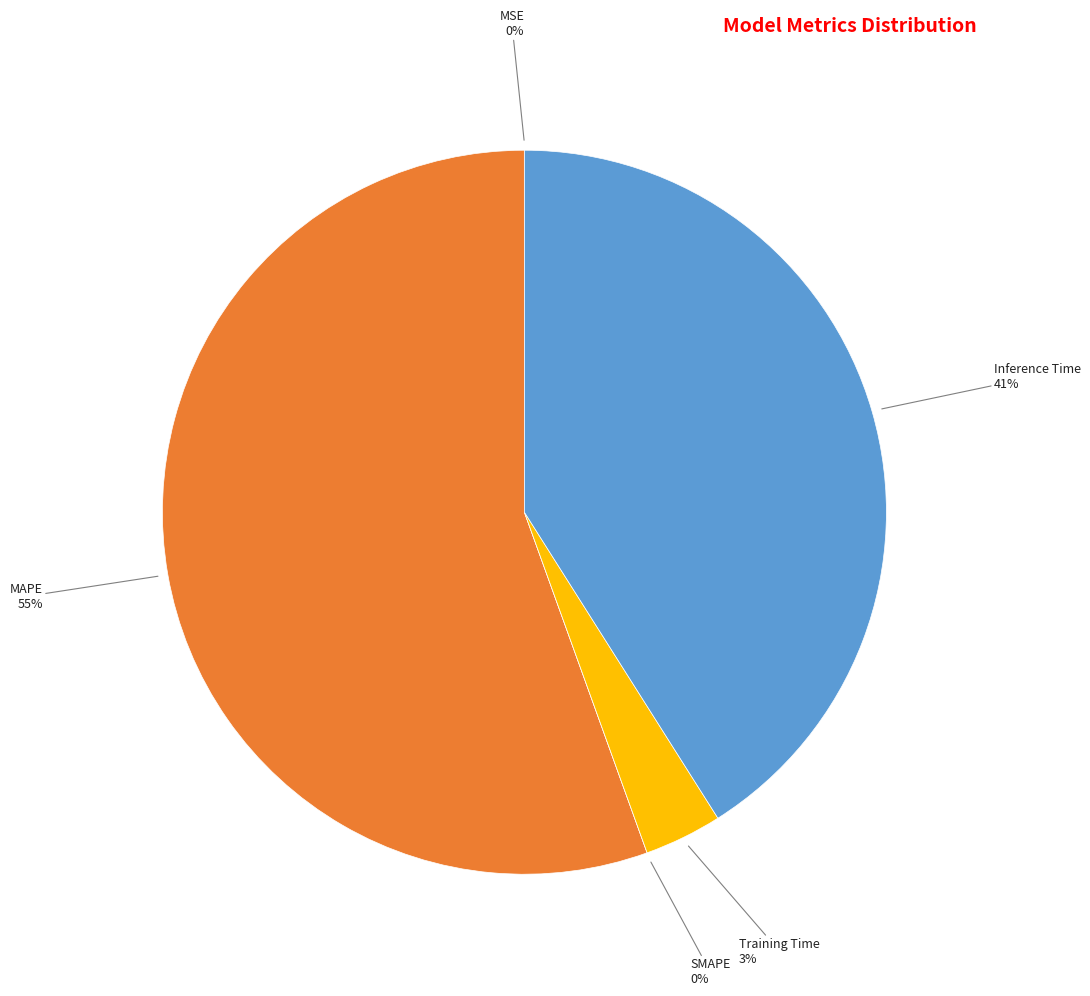

Is there a majority slice in this chart?

Yes